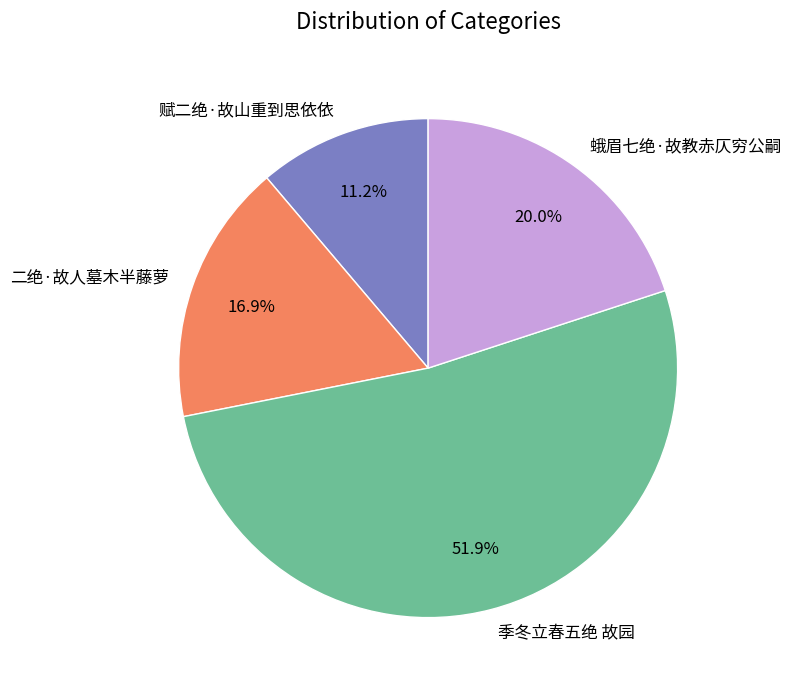

How many slices are in this pie chart?

4